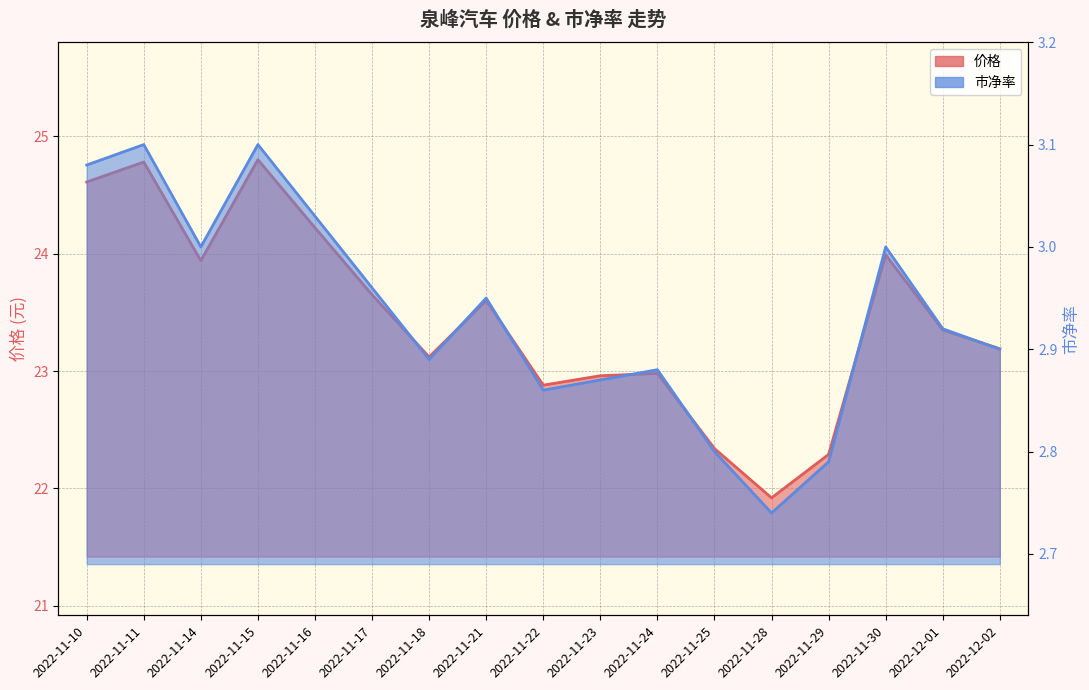

What is the difference between the 价格 values at 2022-11-25 and 2022-11-23?

0.6